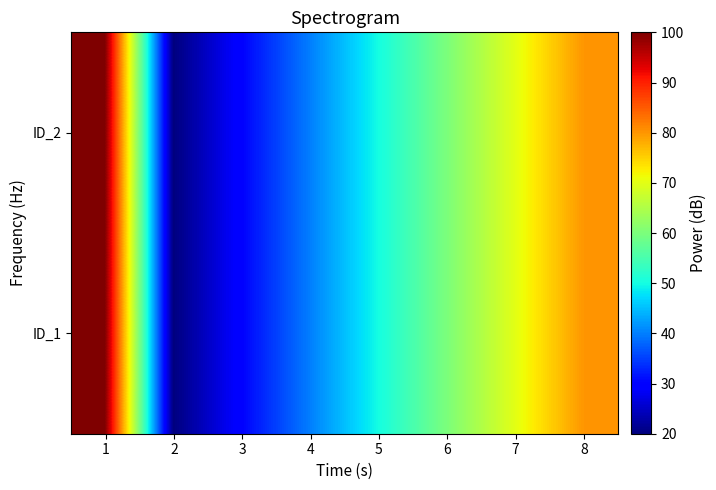

What is the minimum value shown in the chart?

20